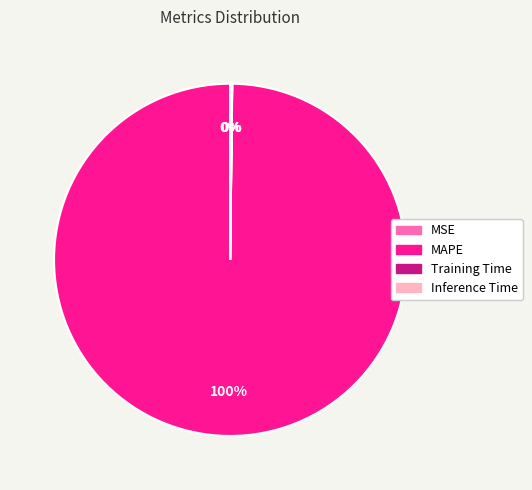

What percentage is the MAPE slice, to the nearest percent?

100%